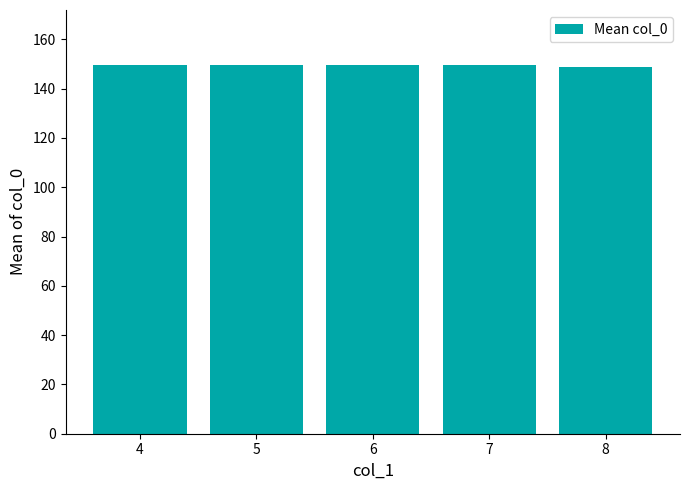

Is it true that the value at 8 is 149.0?

True